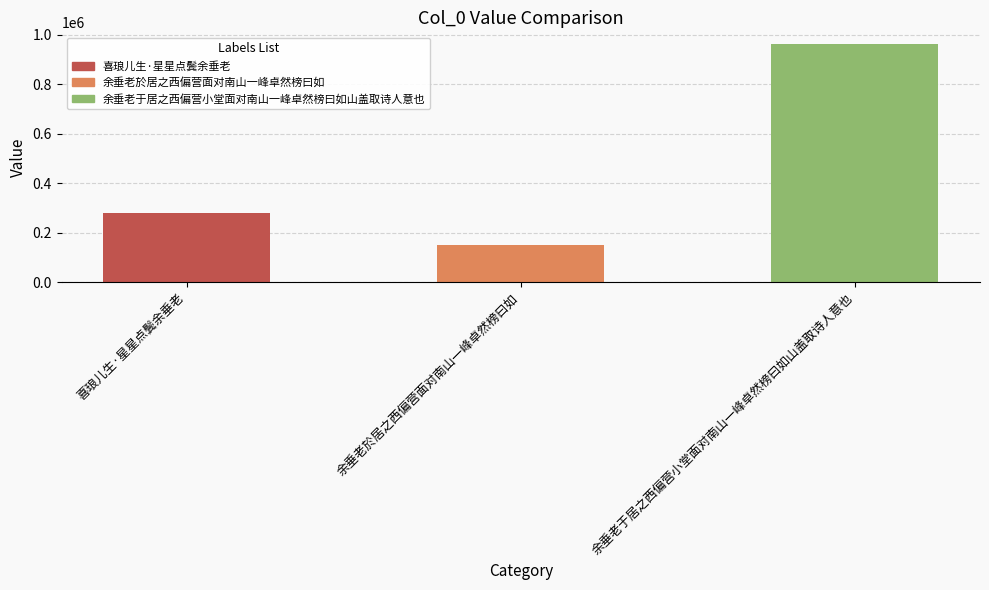

Count the number of categories in the chart.

3